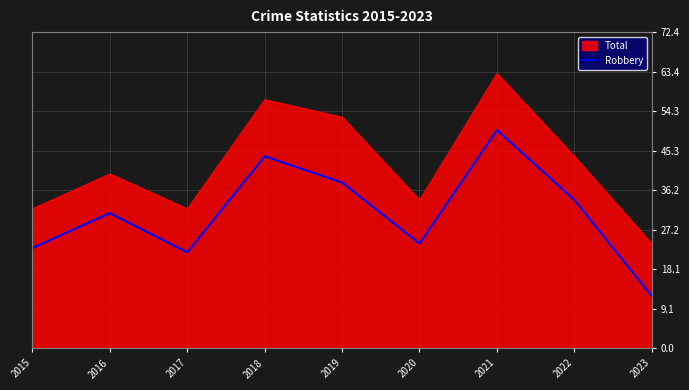

Rank the series by their maximum value, from highest to lowest.

Total, Robbery